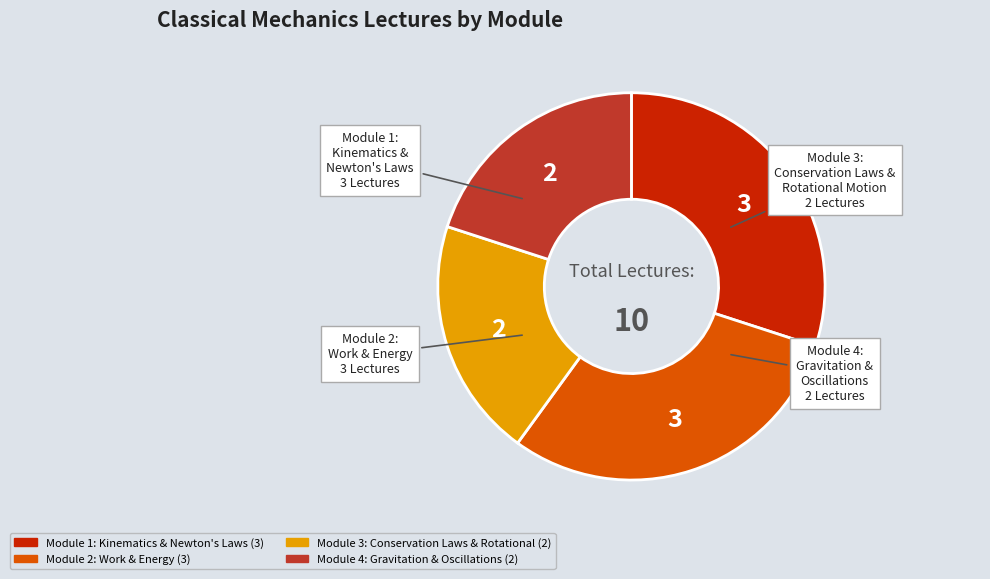

The Module 4 slice represents 35% of the pie. True or false?

False